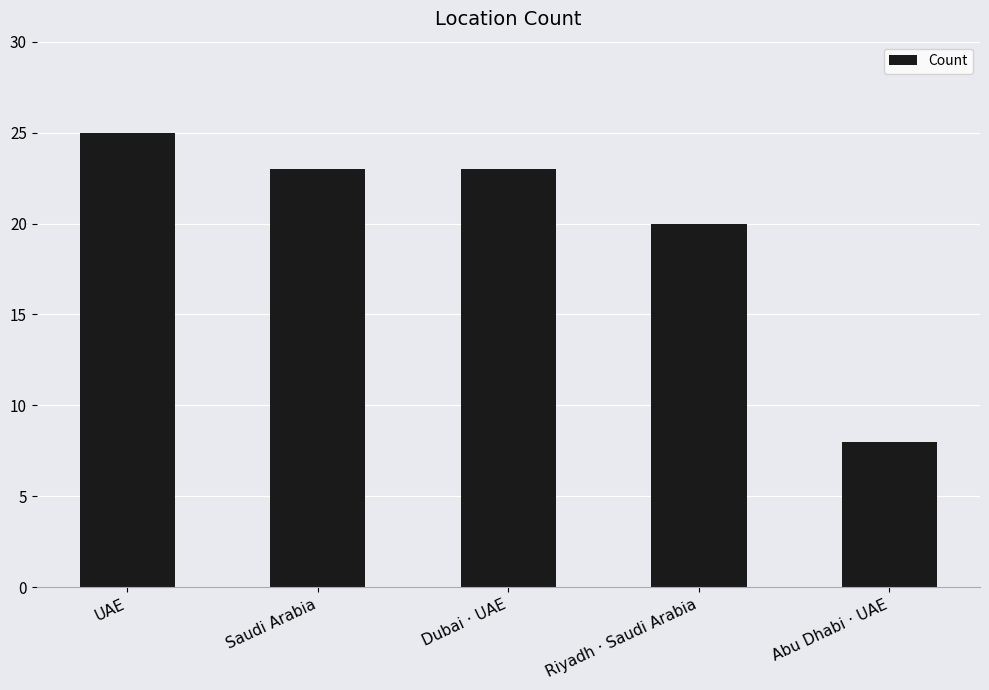

Which has a higher value, Abu Dhabi · UAE or Saudi Arabia?

Saudi Arabia